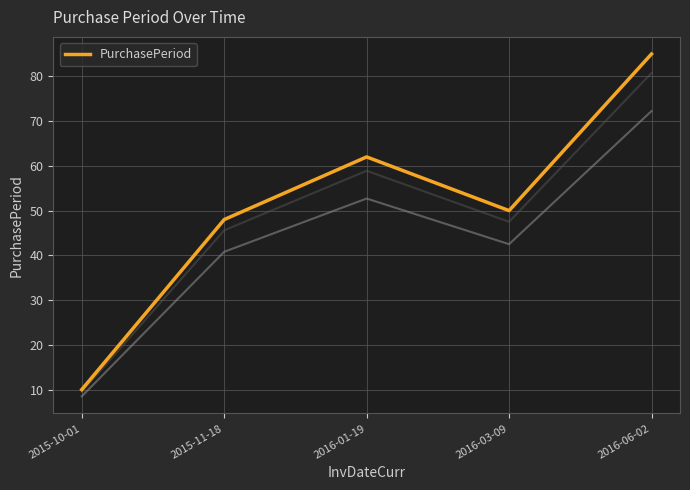

Reading right to left, list all the values displayed in this chart.

85	50	62	48	10